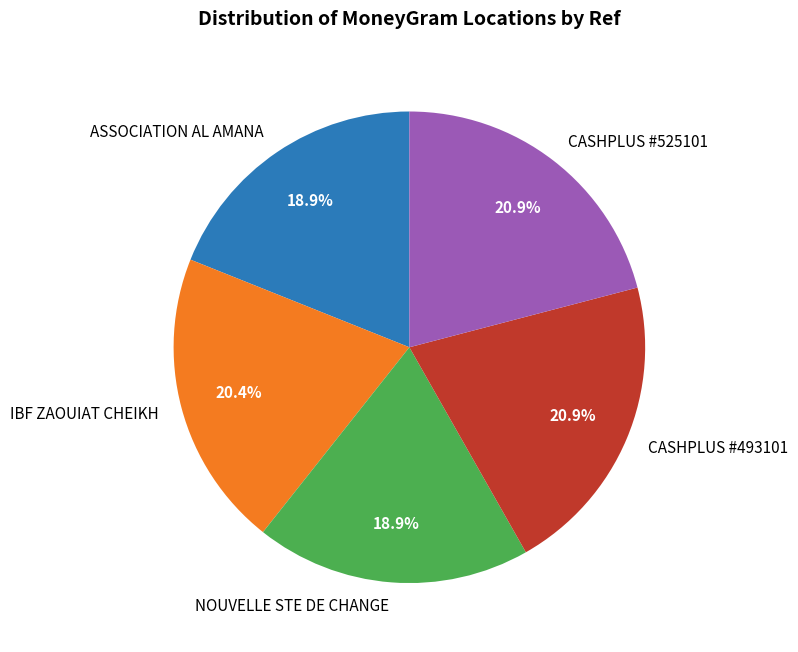

Count the number of slices in the pie.

5